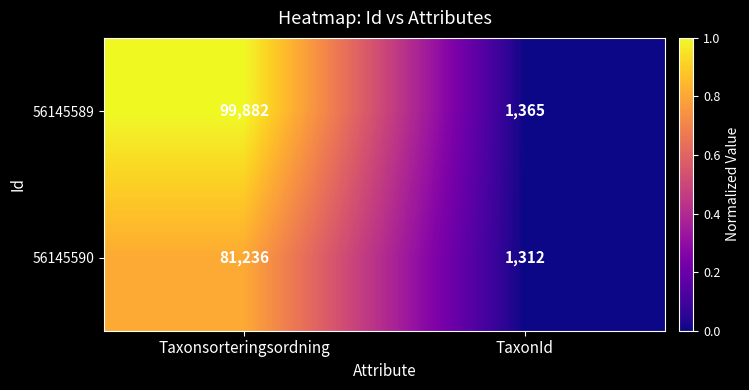

True or false: 56145590 has a value of 81236 at Taxonsorteringsordning.

True